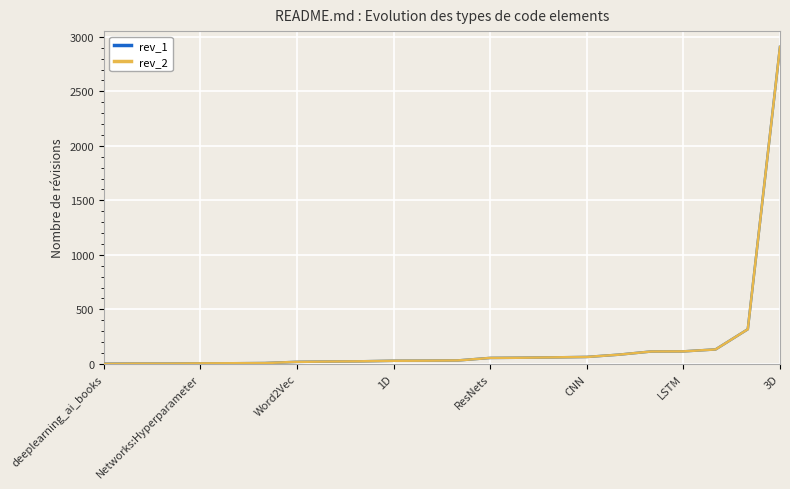

At which category is the sum across all series the highest?

3D